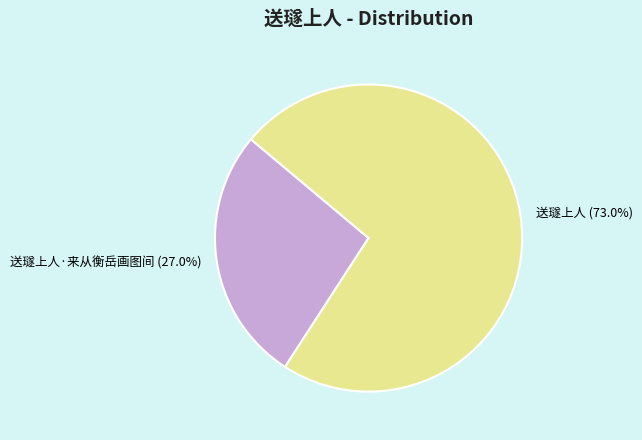

To the nearest percent, what is the average slice percentage?

50%